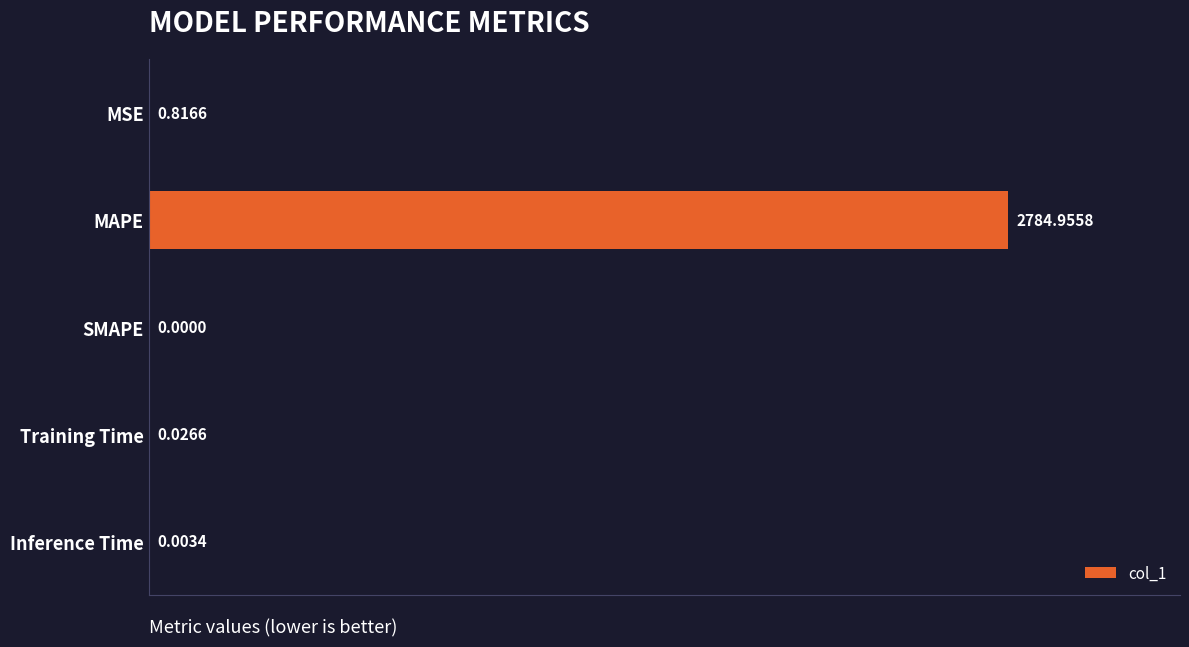

What is the maximum value shown in the chart?

2785.0